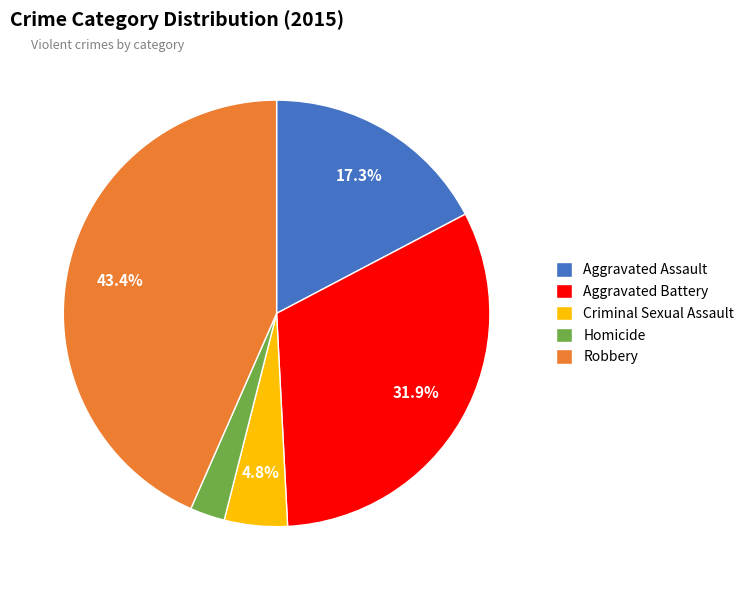

What is the total percentage of Criminal Sexual Assault and Aggravated Assault?

22.1%